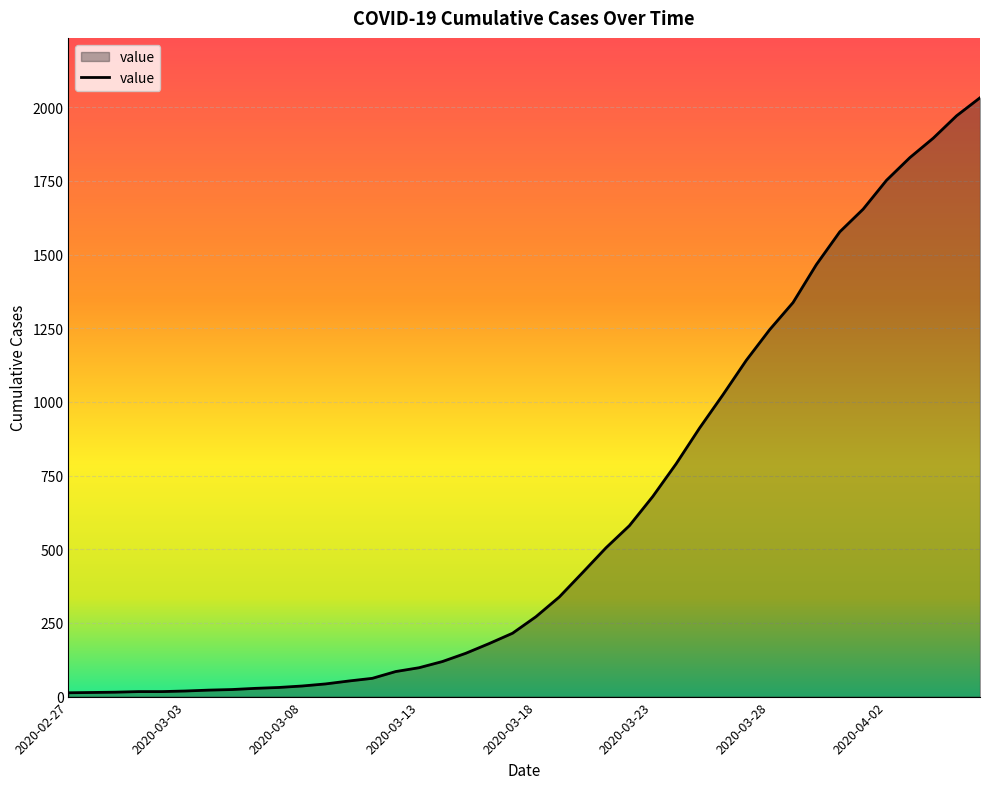

What is the maximum value shown in the chart?

2032